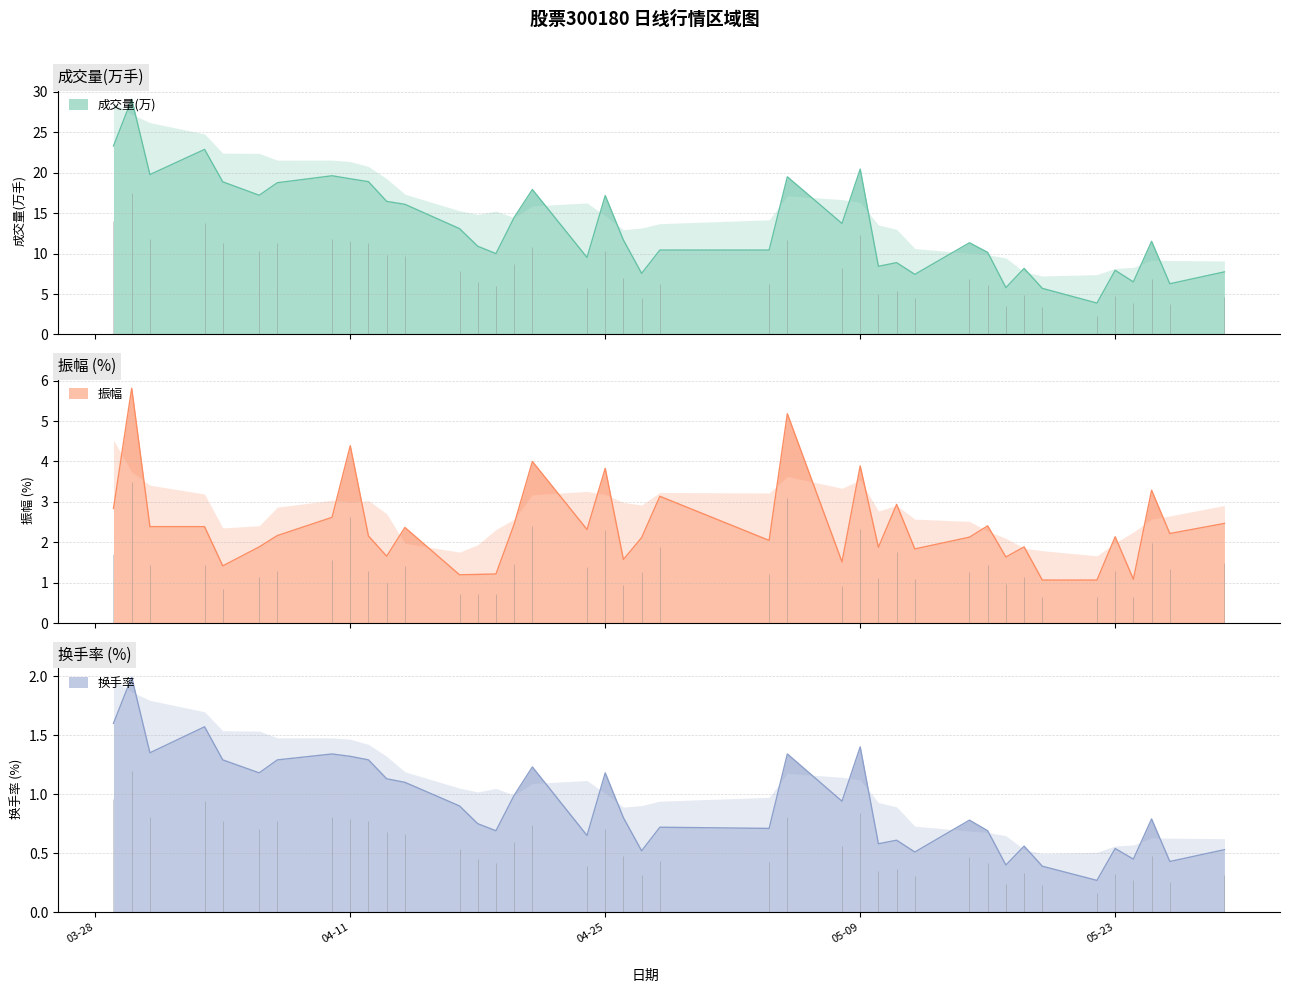

True or false: 换手率 and 成交量(万) cross at least once.

False